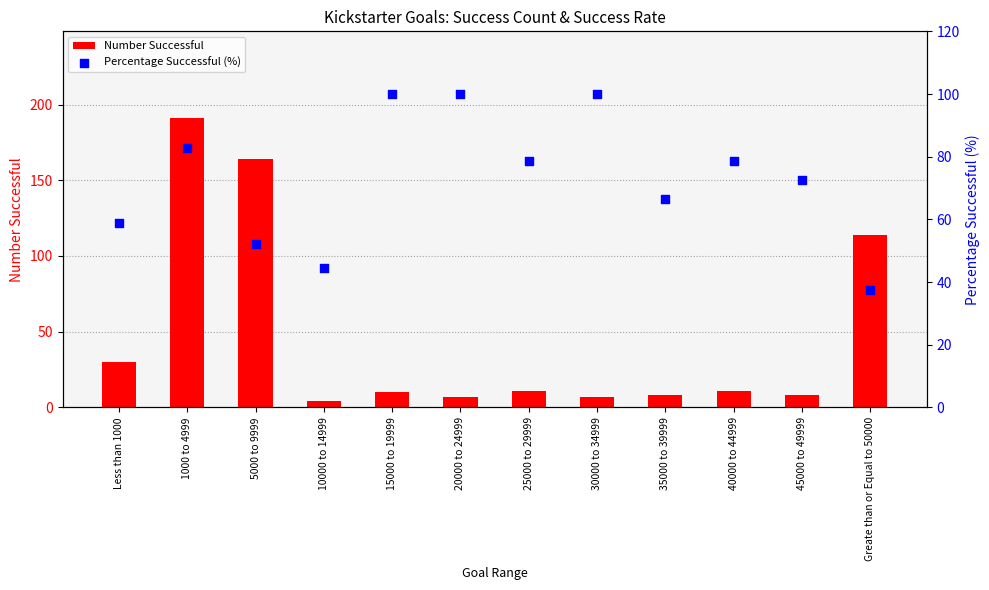

At which category is the sum across all series the highest?

1000 to 4999